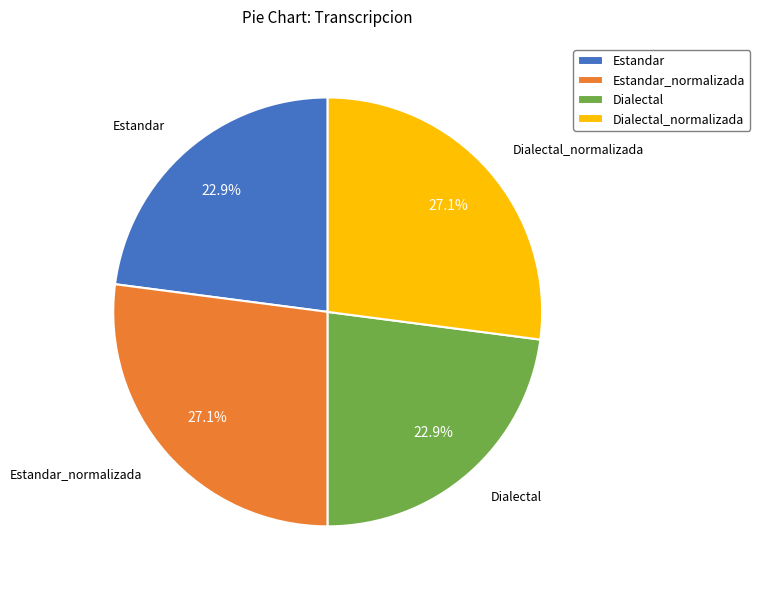

Is there any slice that represents more than half of the pie?

No